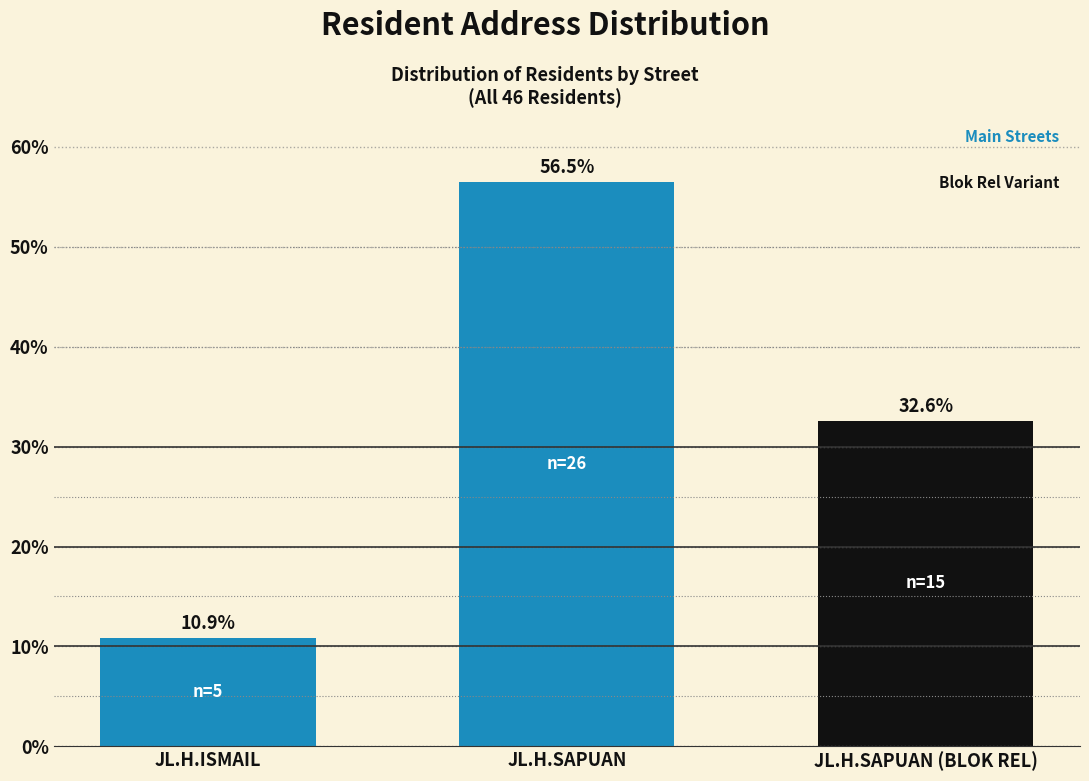

Reading right to left, extract all data points from this chart.

32.6	56.5	10.9